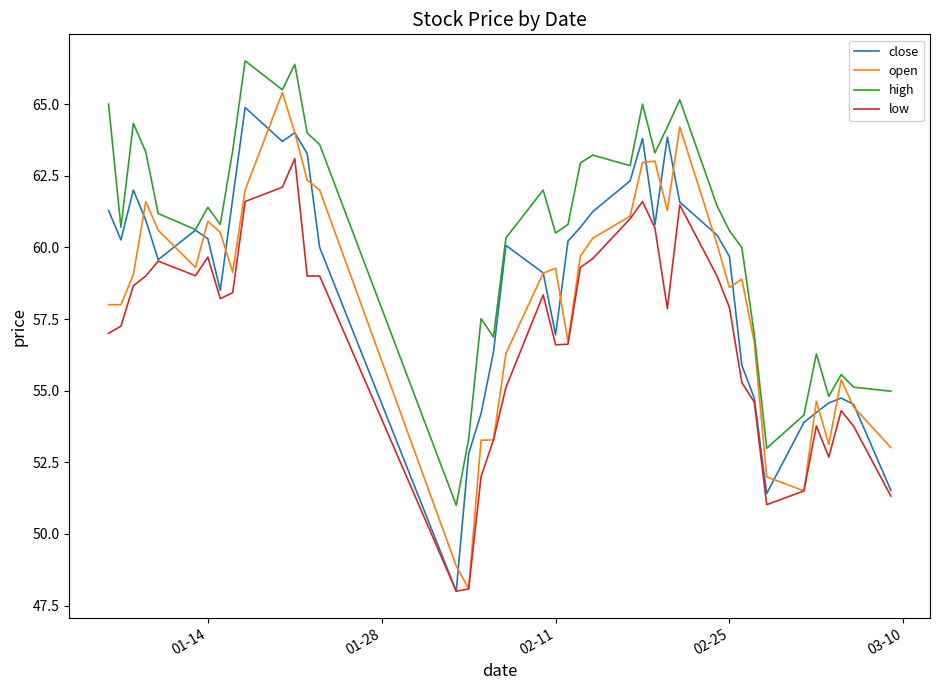

What is the greatest value displayed?

66.5